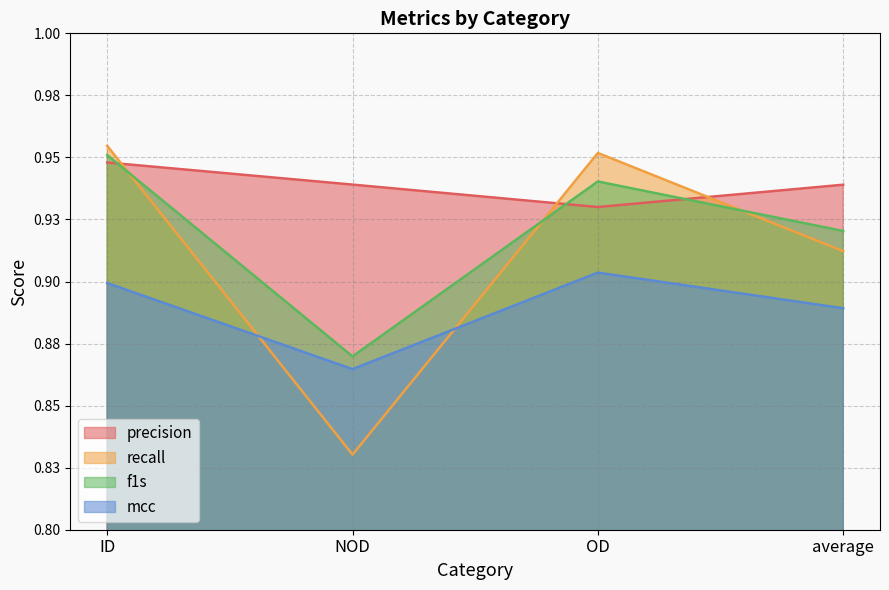

At how many categories does at least one series exceed 0?

4